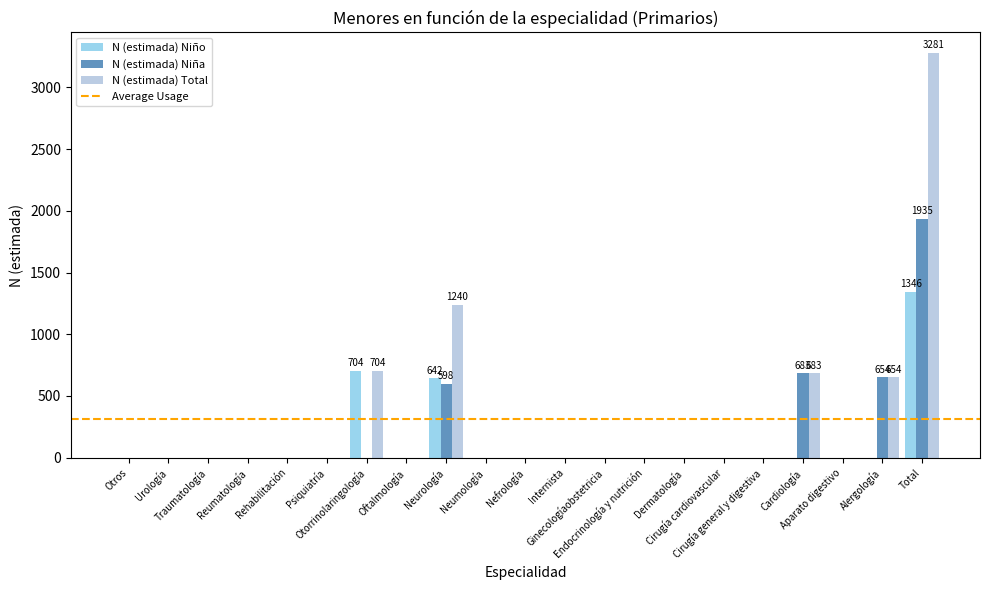

What is the maximum value shown in the chart?

3281